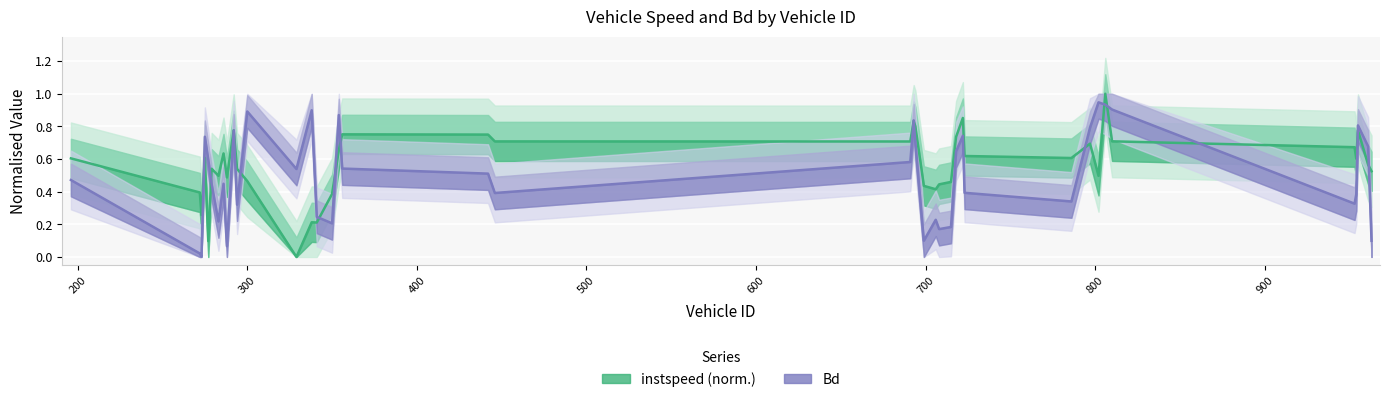

What position from the left is 722.0?

29